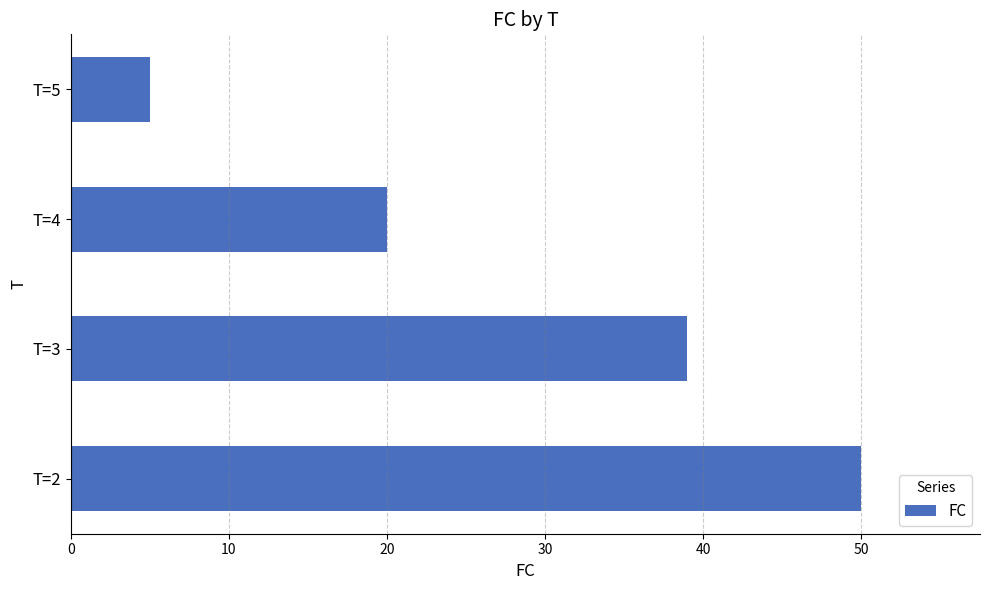

What is the difference between the maximum and minimum values?

45